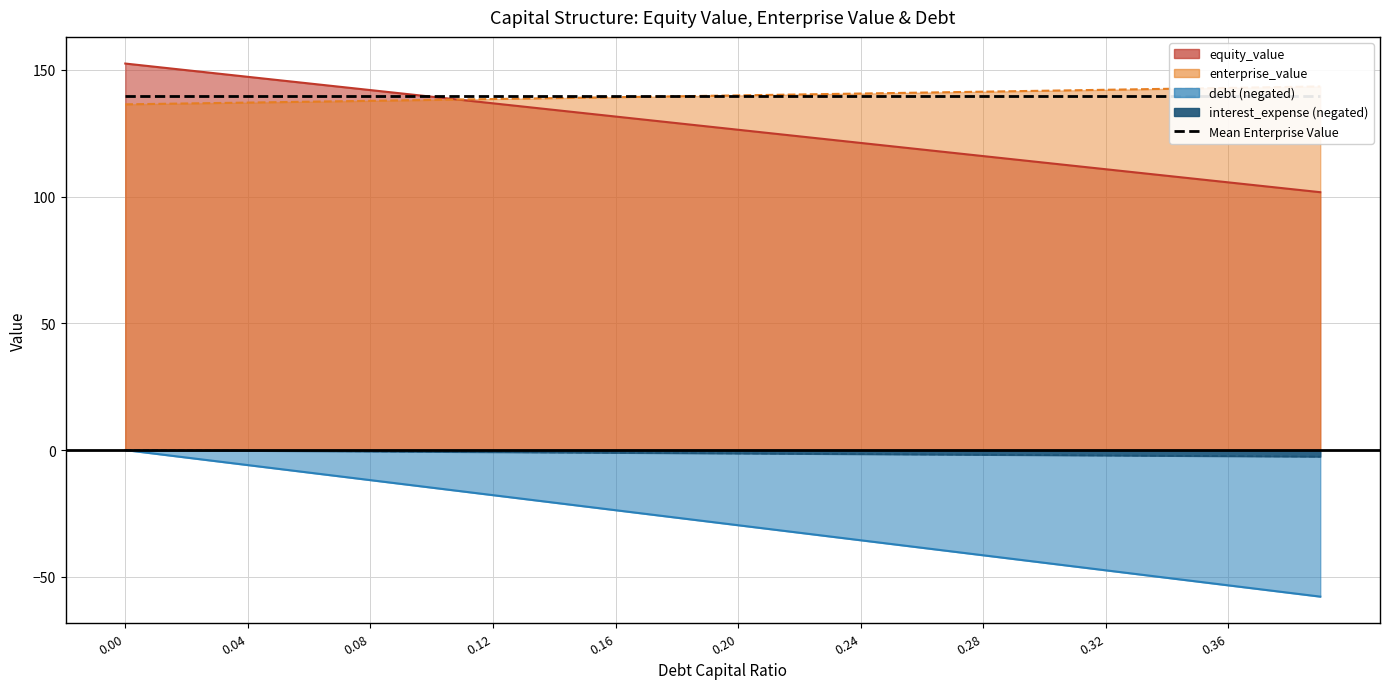

The debt series shows -41.5 at 0.28. True or false?

True